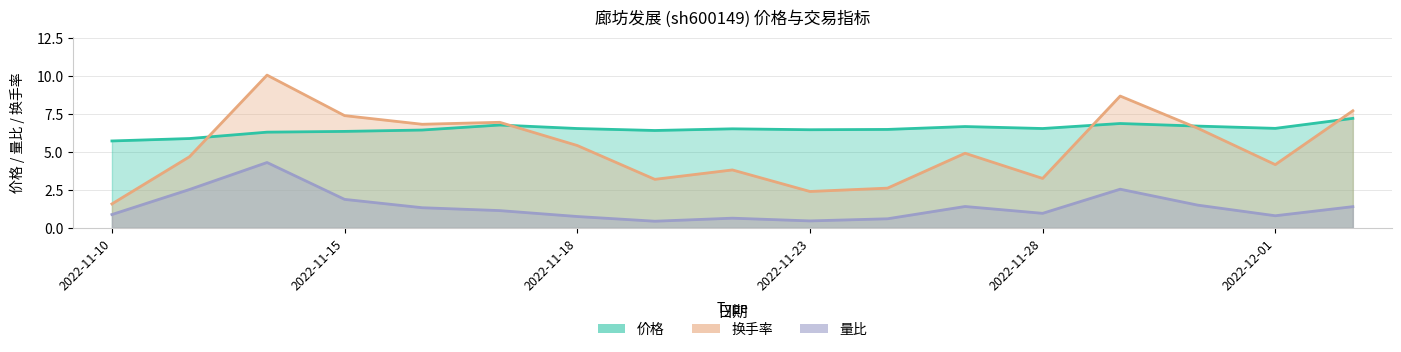

Reading right to left, what are all the values shown in this chart?

价格: 2022-12-02=7.2	2022-12-01=6.6	2022-11-30=6.7	2022-11-29=6.9	2022-11-28=6.5	2022-11-25=6.7	2022-11-24=6.5	2022-11-23=6.5	2022-11-22=6.5	2022-11-21=6.4	2022-11-18=6.5	2022-11-17=6.8	2022-11-16=6.5	2022-11-15=6.4	2022-11-14=6.3	2022-11-11=5.9	2022-11-10=5.7
换手率: 2022-12-02=7.7	2022-12-01=4.2	2022-11-30=6.6	2022-11-29=8.7	2022-11-28=3.3	2022-11-25=4.9	2022-11-24=2.6	2022-11-23=2.4	2022-11-22=3.8	2022-11-21=3.2	2022-11-18=5.4	2022-11-17=7.0	2022-11-16=6.8	2022-11-15=7.4	2022-11-14=10.1	2022-11-11=4.7	2022-11-10=1.6
量比: 2022-12-02=1.4	2022-12-01=0.8	2022-11-30=1.5	2022-11-29=2.5	2022-11-28=1.0	2022-11-25=1.4	2022-11-24=0.6	2022-11-23=0.5	2022-11-22=0.6	2022-11-21=0.4	2022-11-18=0.8	2022-11-17=1.1	2022-11-16=1.3	2022-11-15=1.9	2022-11-14=4.3	2022-11-11=2.5	2022-11-10=0.9